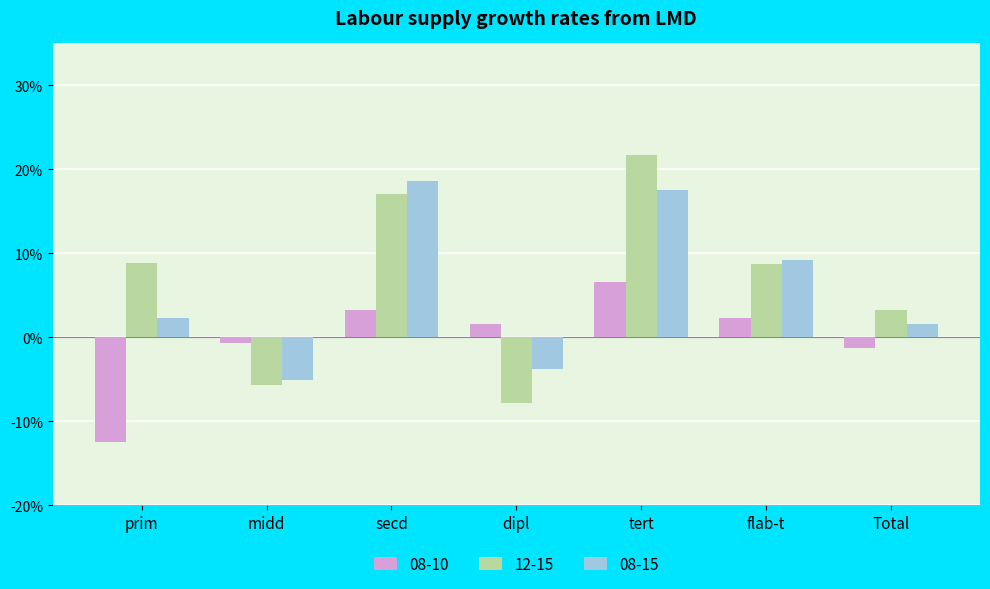

The value of 08-10 at prim is -0.1. True or false?

False